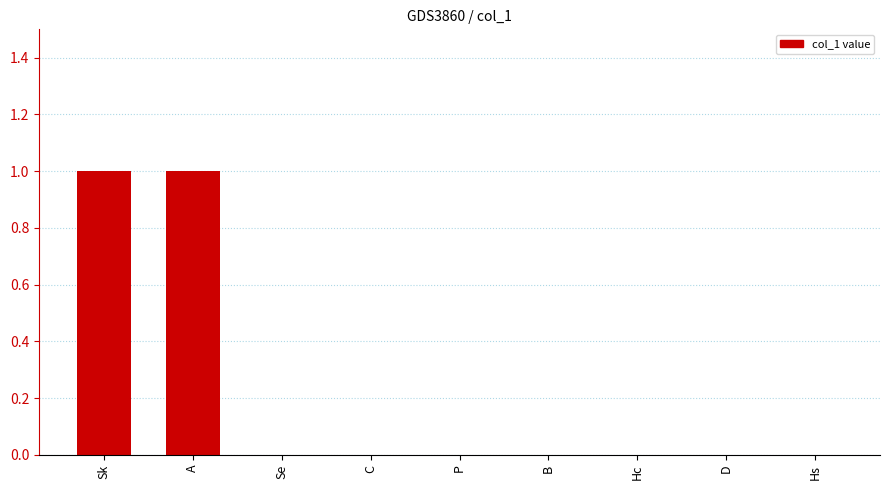

Reading left to right, extract all data points from this chart.

1	1	0	0	0	0	0	0	0